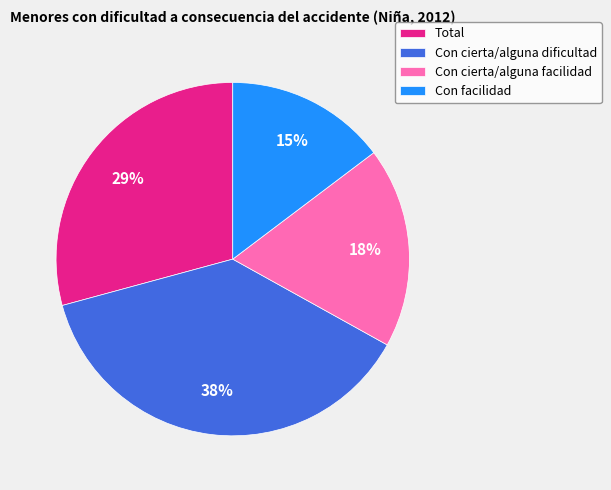

Combined, do Con facilidad and Con cierta/alguna dificultad account for over 50%?

Yes